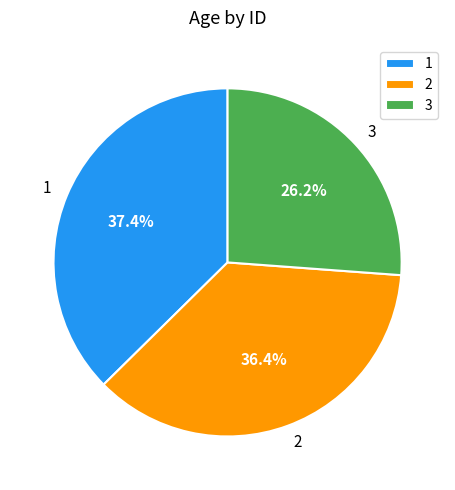

To the nearest percent, what is the combined percentage of 2 and 3?

63%